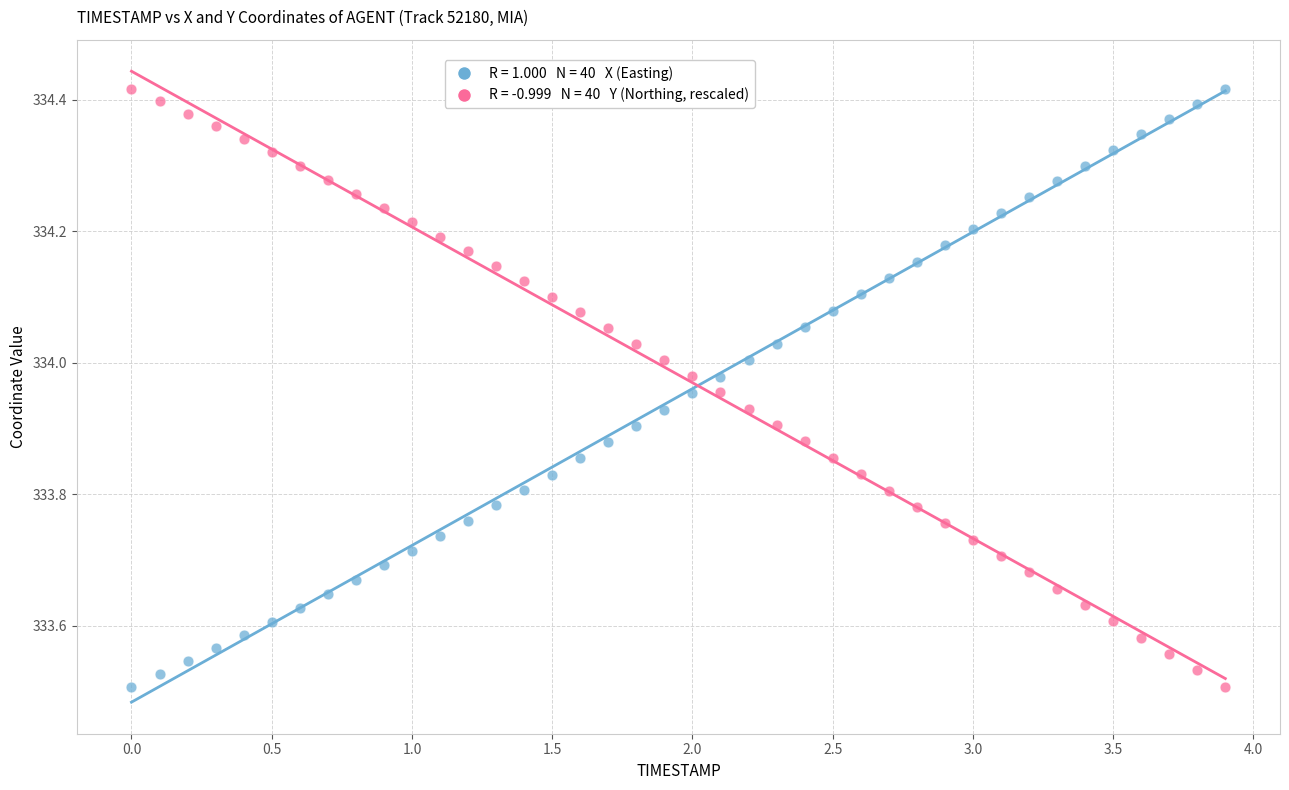

Across all data points, what is the range of Y values (max minus min)?

0.9